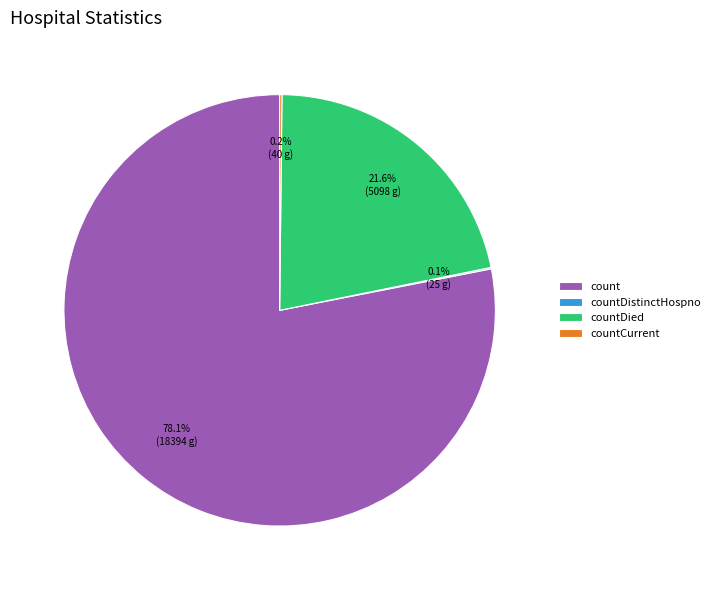

Is there a majority slice in this chart?

Yes